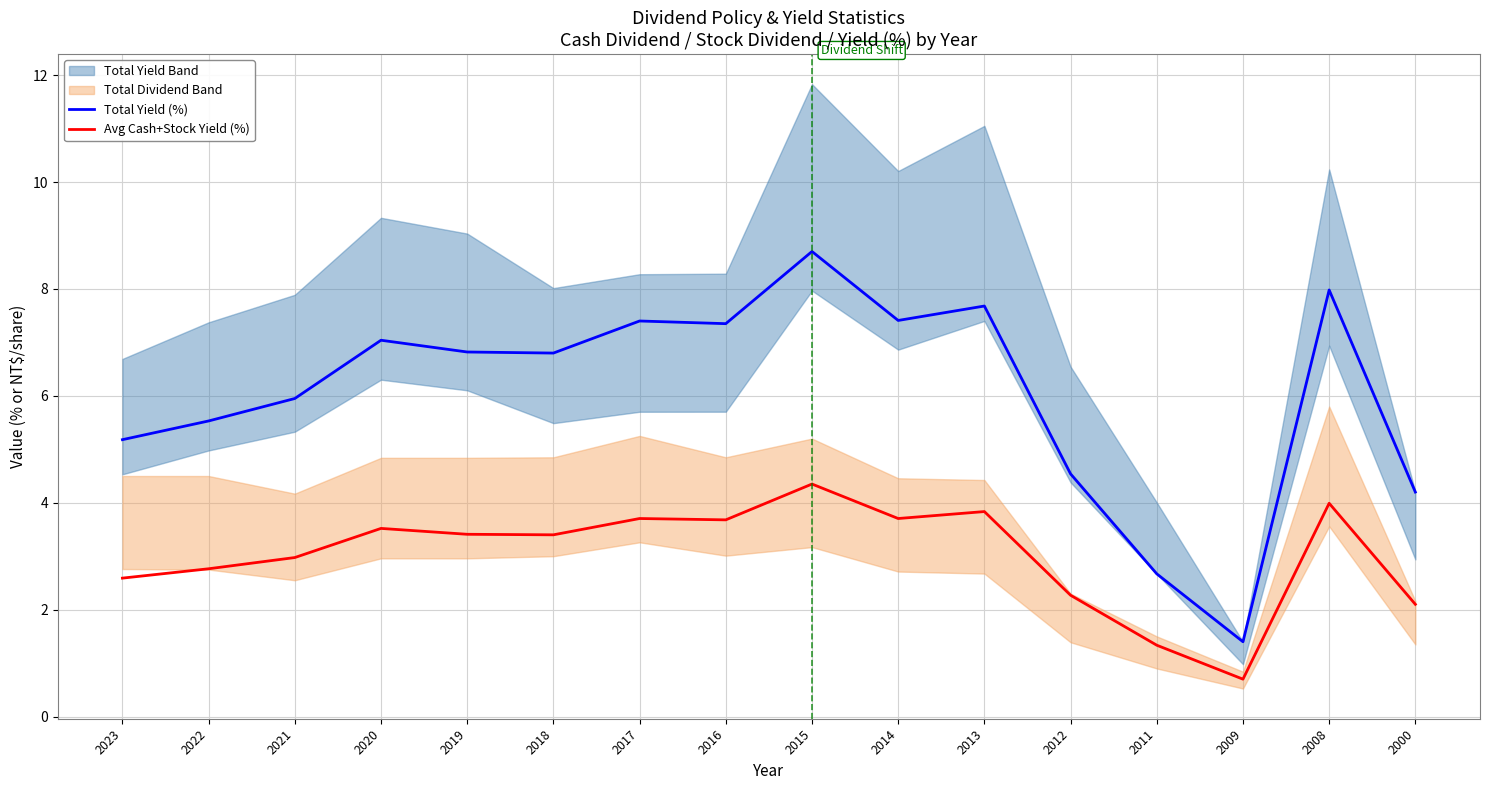

What is the approximate value of Avg Cash+Stock Yield (%) at 2016?

3.7